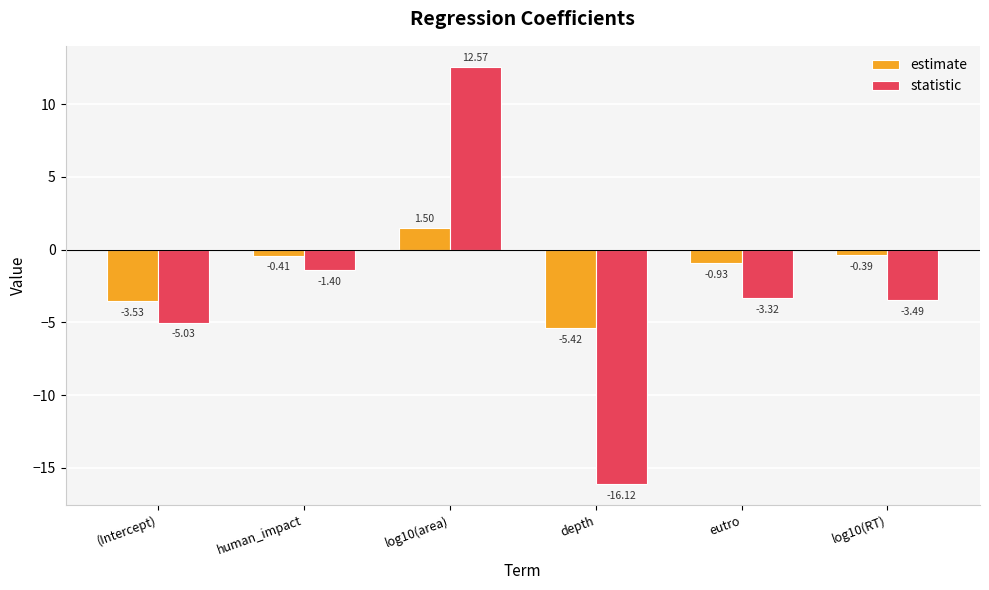

What is the difference between the second highest and second lowest values in the estimate series?

3.1